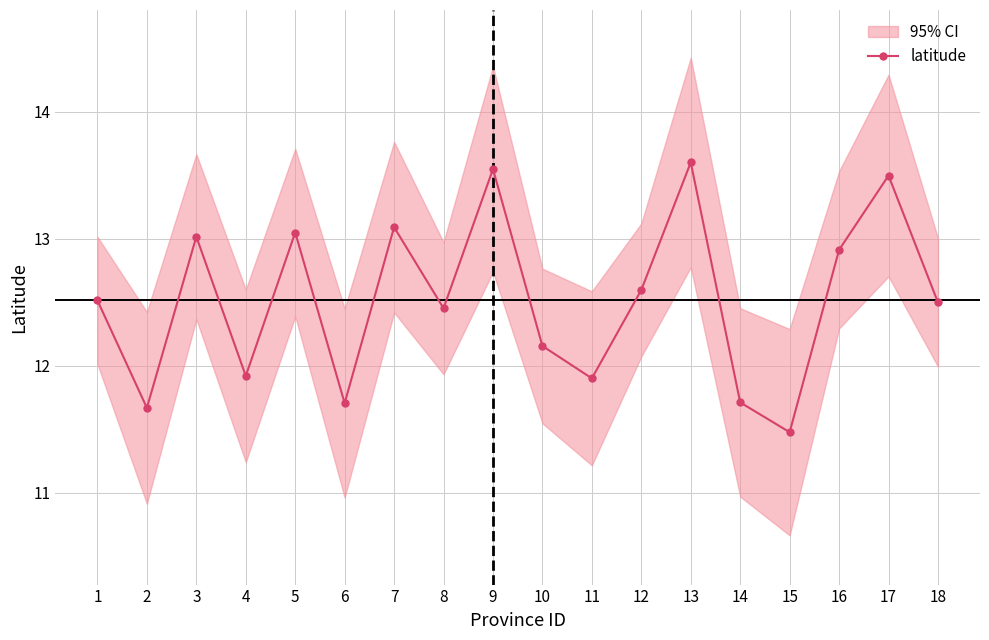

Which has a higher value, 9 or 7?

9